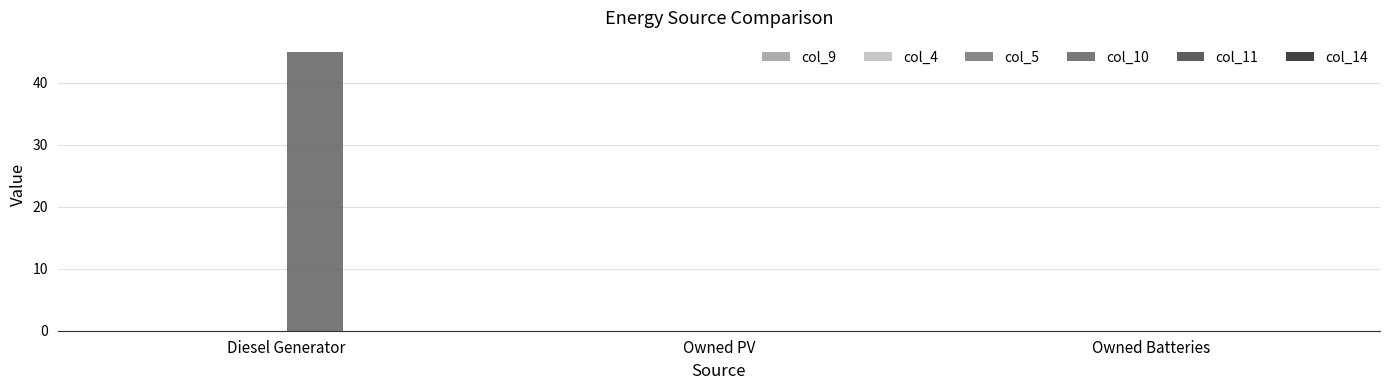

Between Diesel Generator and Owned PV, which series saw the biggest shift?

col_10